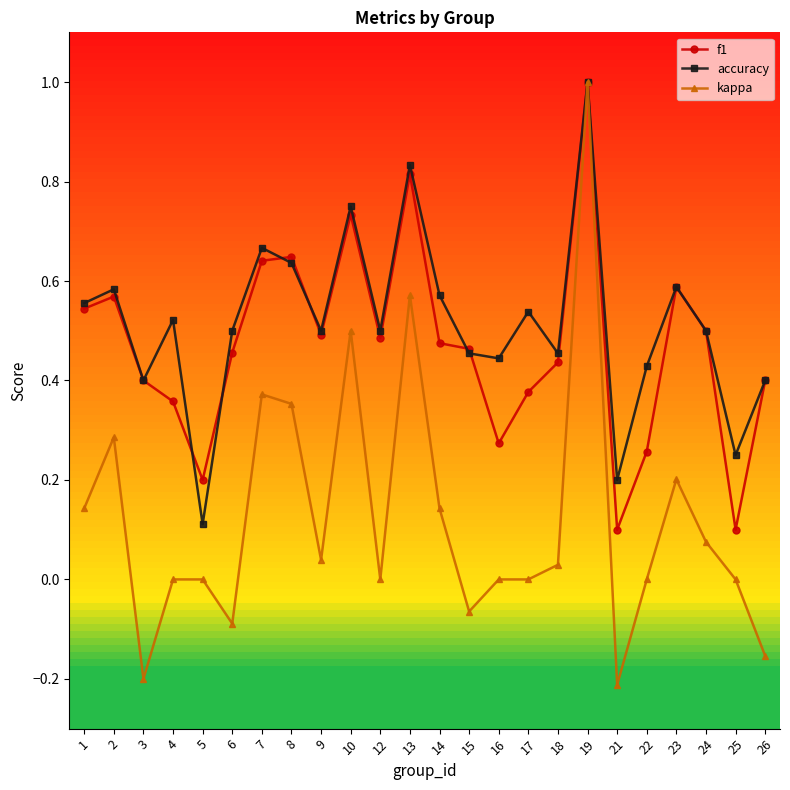

At how many categories does at least one series exceed 0?

24